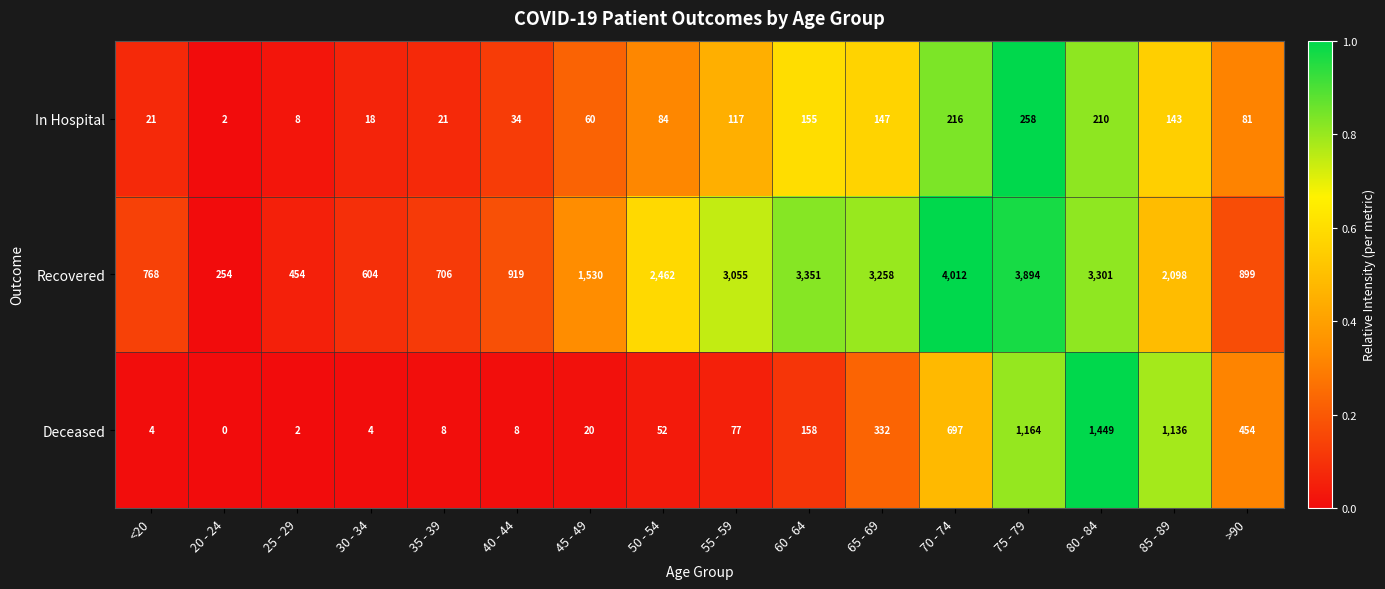

Which series has the widest spread of values?

Recovered